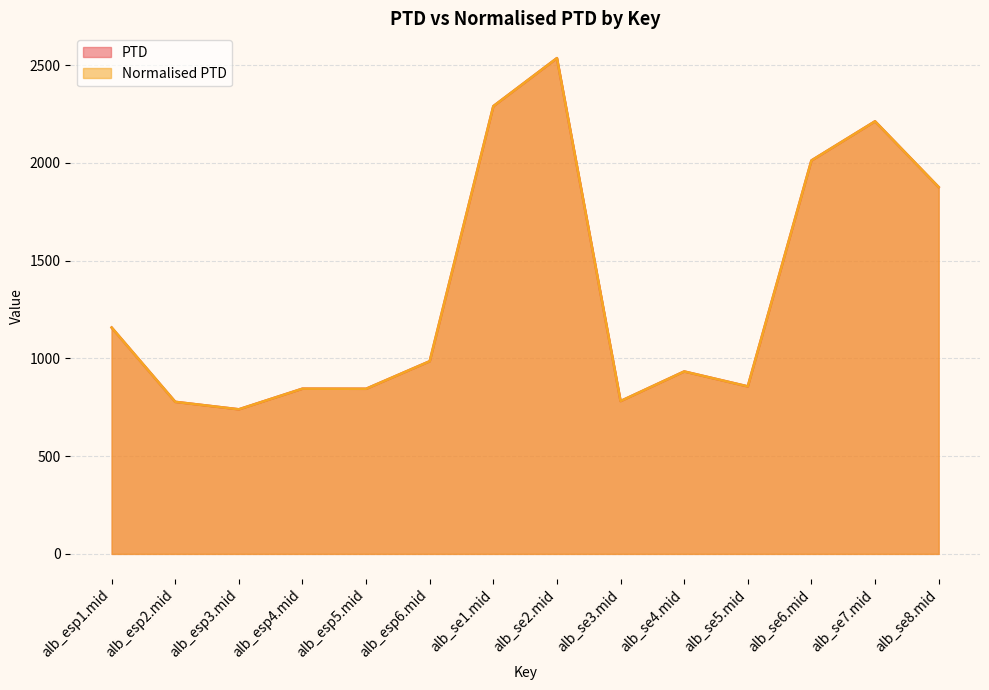

Which series changed the most between alb_esp5.mid and alb_se8.mid?

PTD